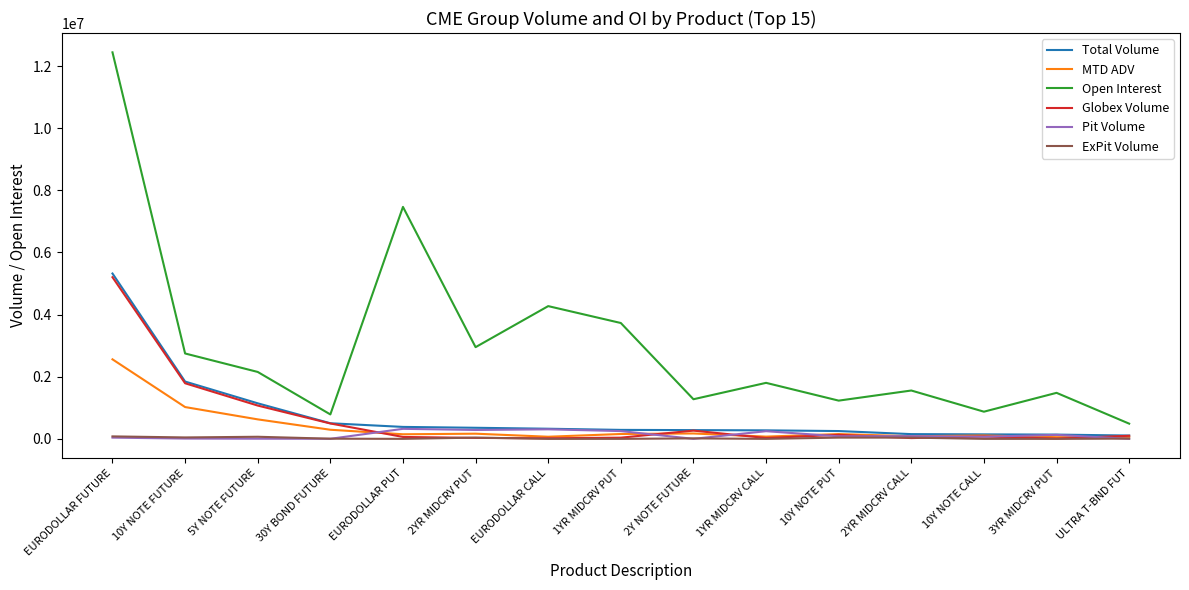

Which series has the widest spread of values?

Open Interest